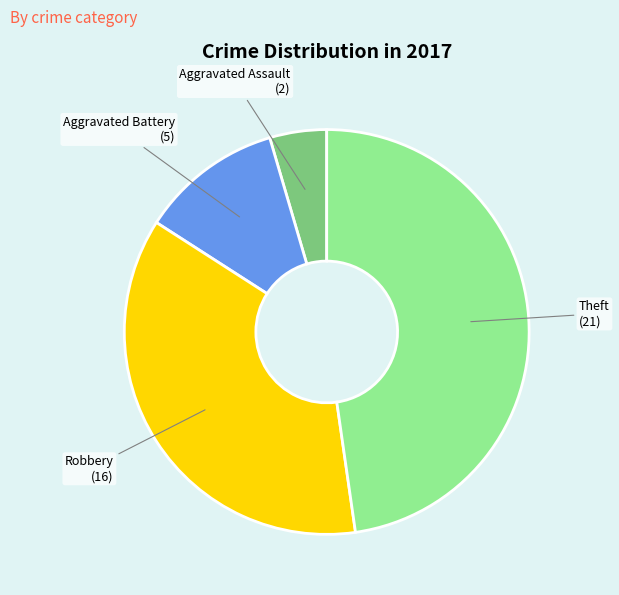

Which has a higher value, Robbery or Aggravated Assault?

Robbery